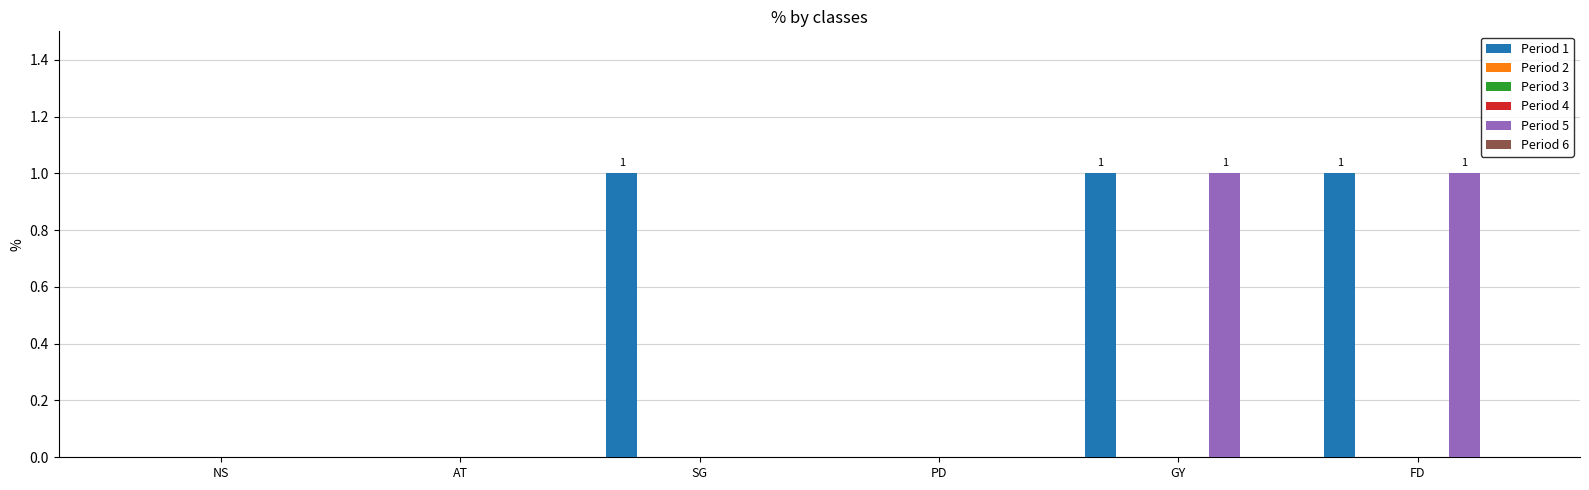

Reading left to right, transcribe all the data shown in this chart.

Period 1: 0	0	1	0	1	1
Period 2: 0	0	0	0	0	0
Period 3: 0	0	0	0	0	0
Period 4: 0	0	0	0	0	0
Period 5: 0	0	0	0	1	1
Period 6: 0	0	0	0	0	0